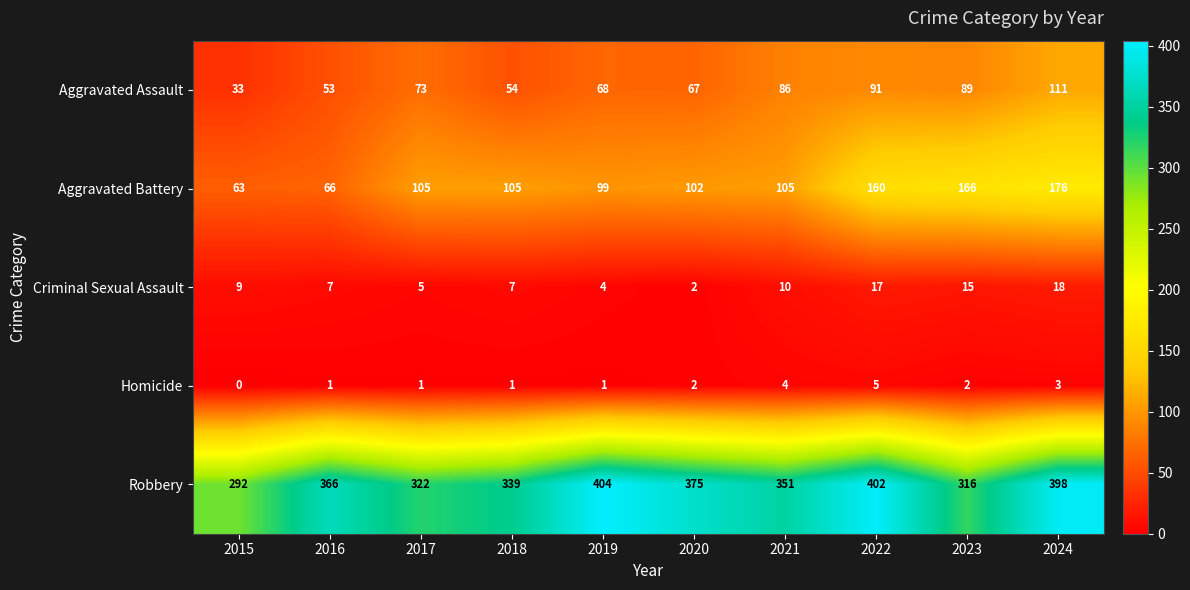

At which category is the sum across all series the highest?

2024